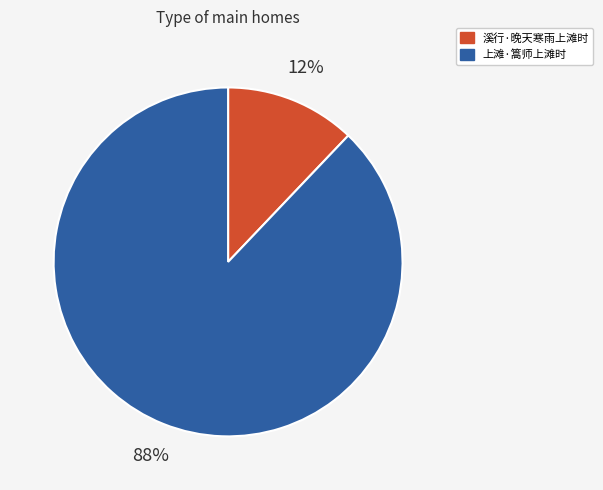

Is it true that 上滩·篙师上滩时 is 88% of the pie?

True